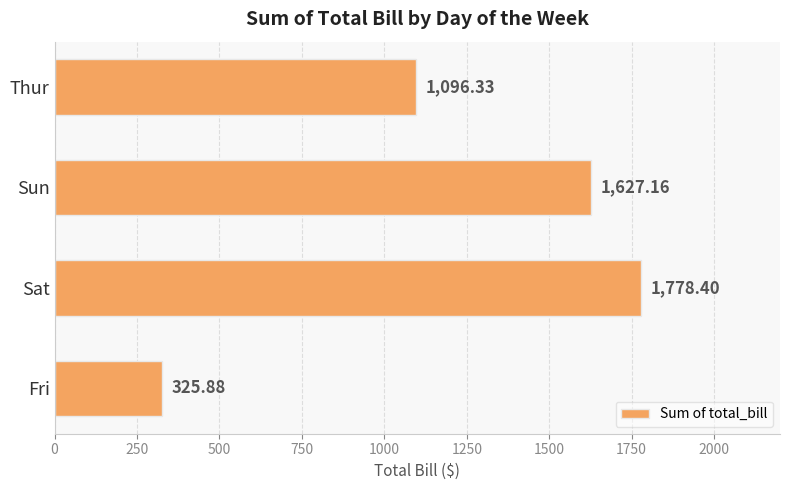

What is the average value?

1206.9